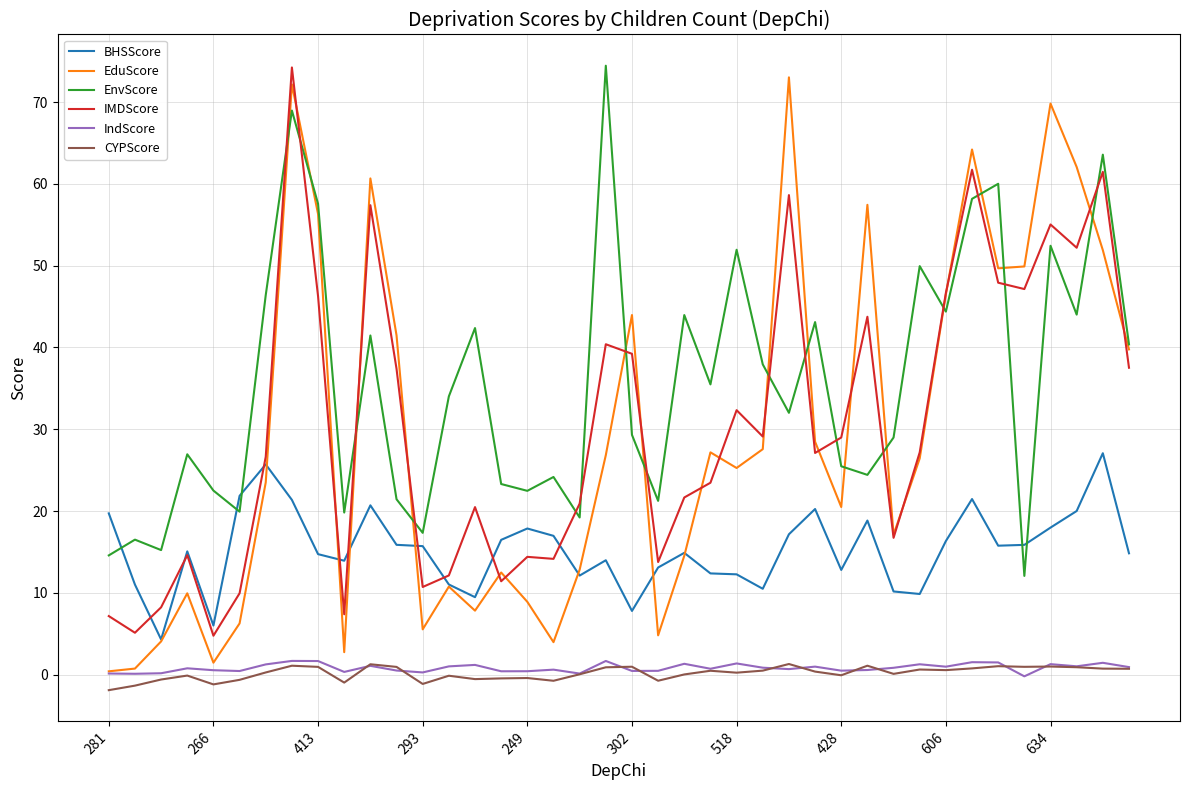

True or false: IMDScore and IndScore intersect in this chart.

False